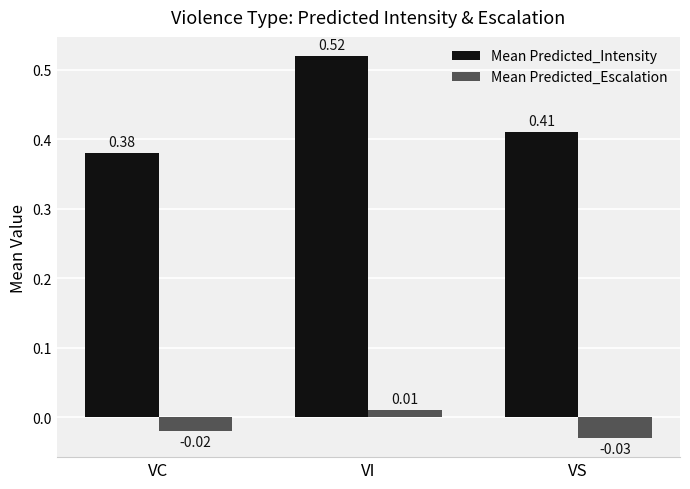

Where is Mean Predicted_Escalation nearest to the value 0?

VI